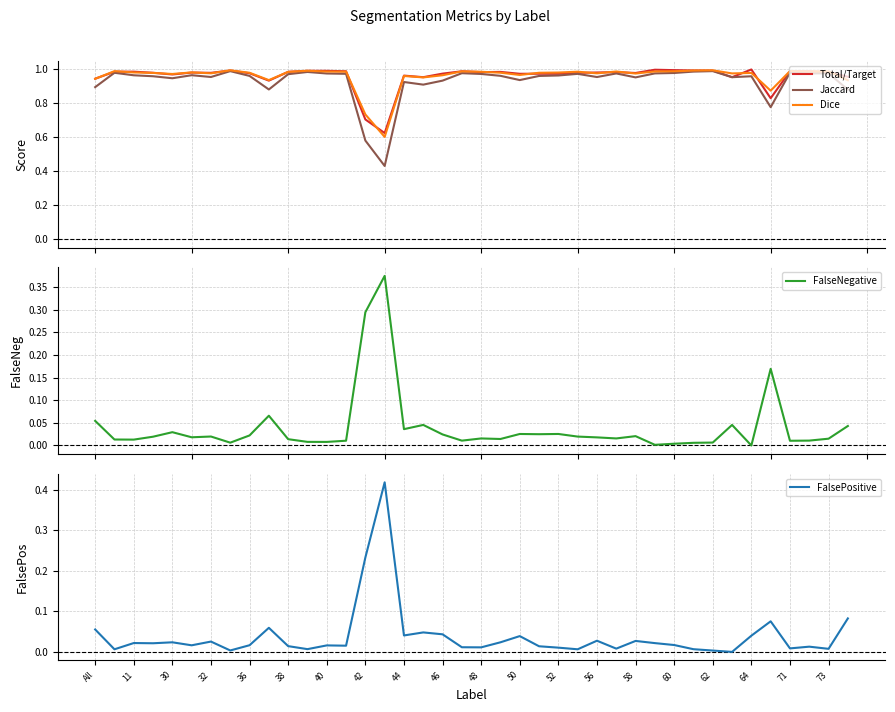

True or false: Total/Target and FalsePositive cross at least once.

False